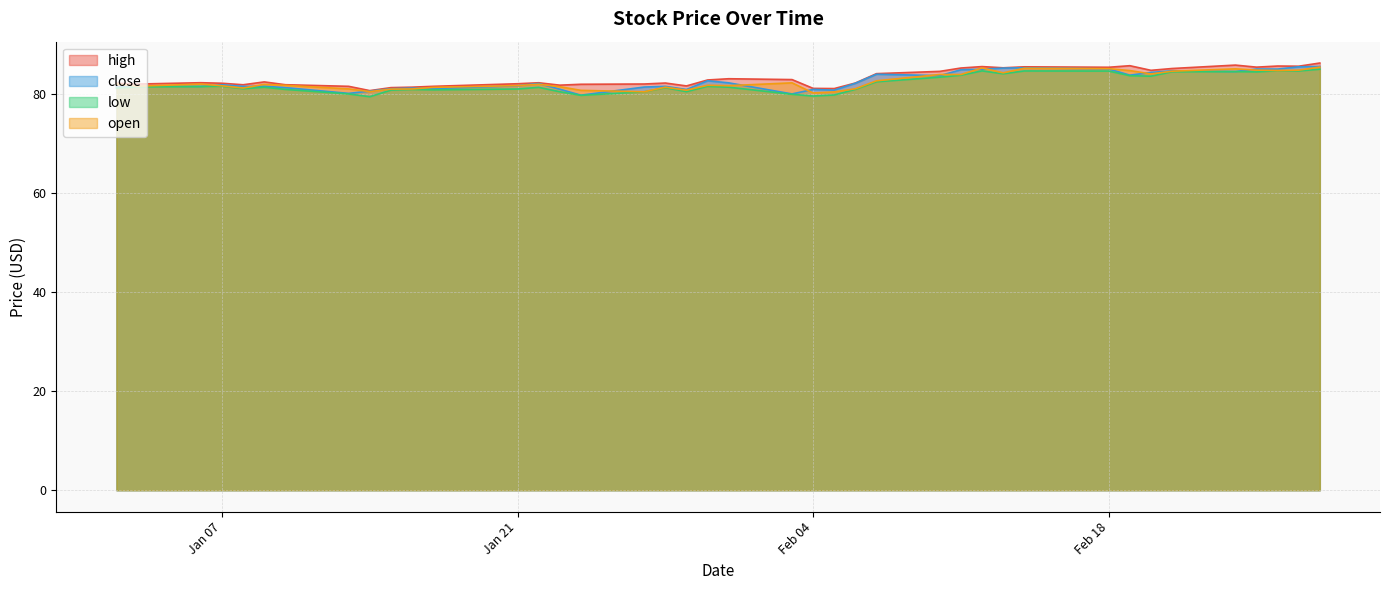

What position from the left is 2014-01-27?

17